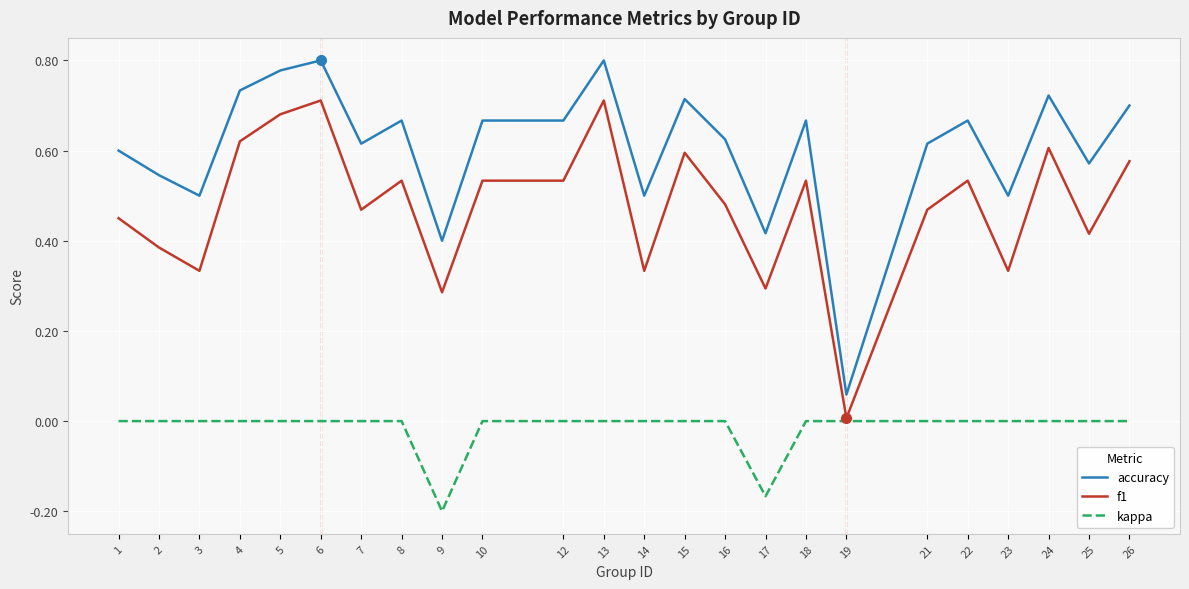

Is it true that accuracy equals 0.8 at 13?

True